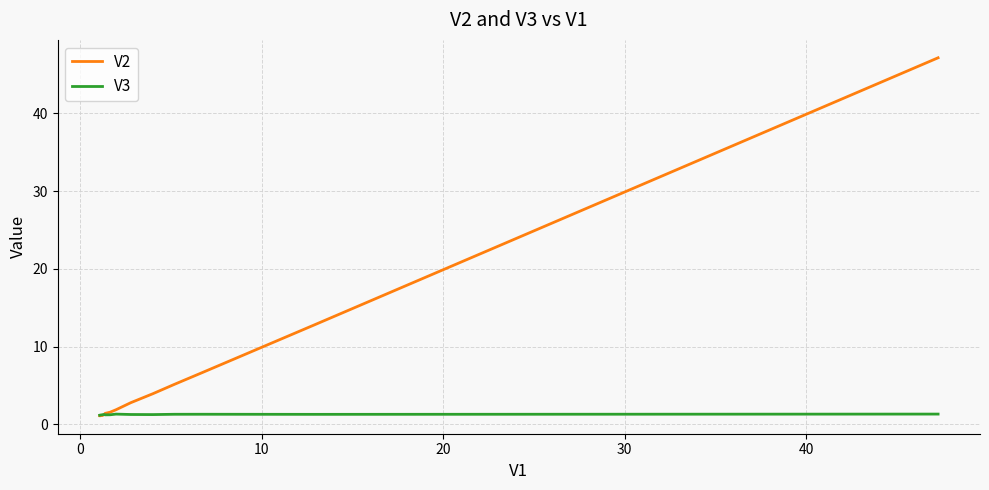

What are all the series names shown in the legend?

V2, V3